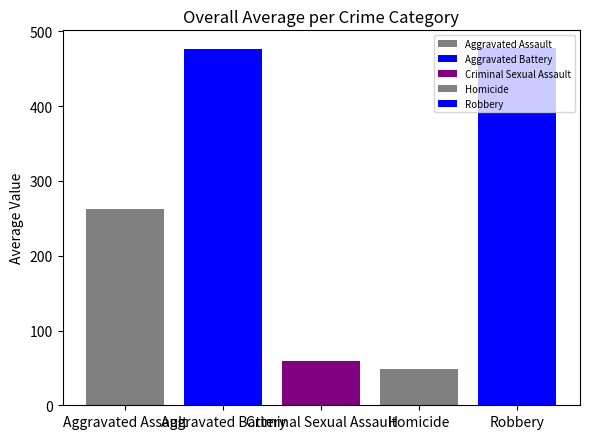

How many groups of bars are there?

1